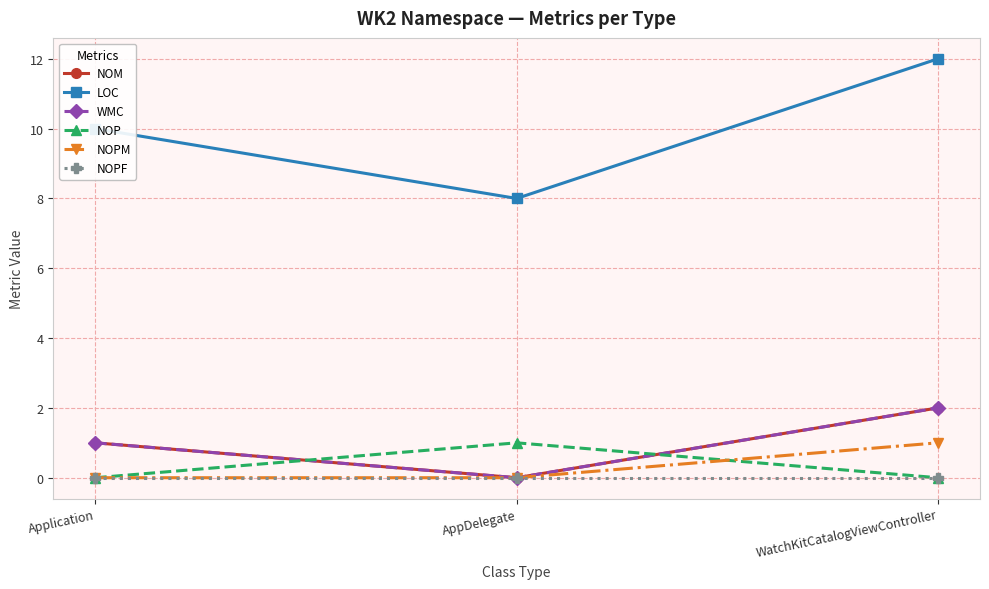

Does the chart have visible grid lines?

Yes